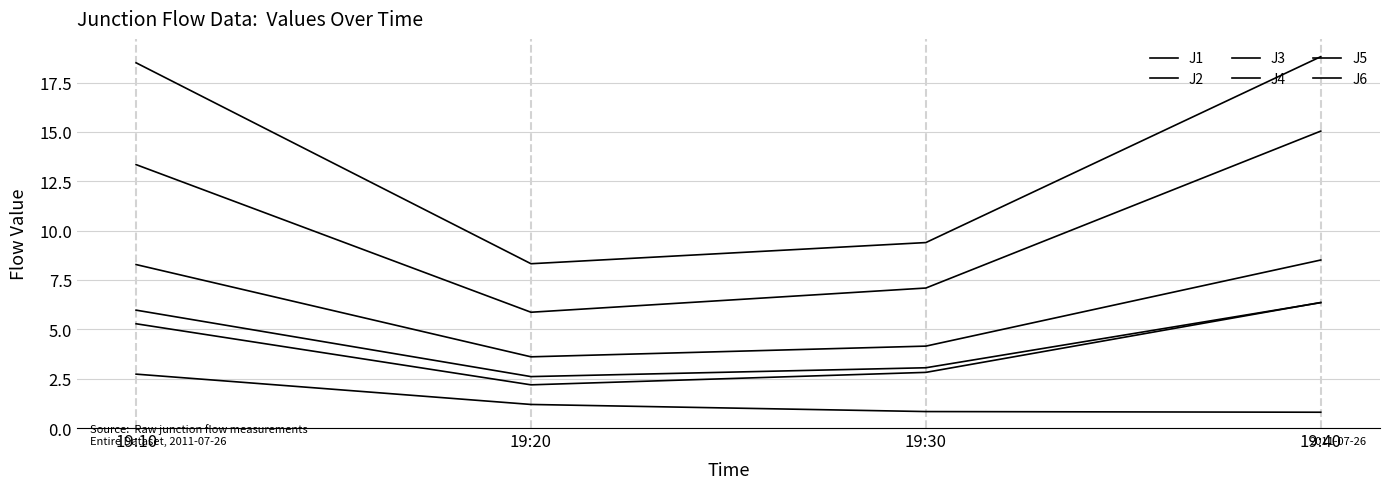

What is the difference between the J2 values at 19:40 and 19:10?

0.4